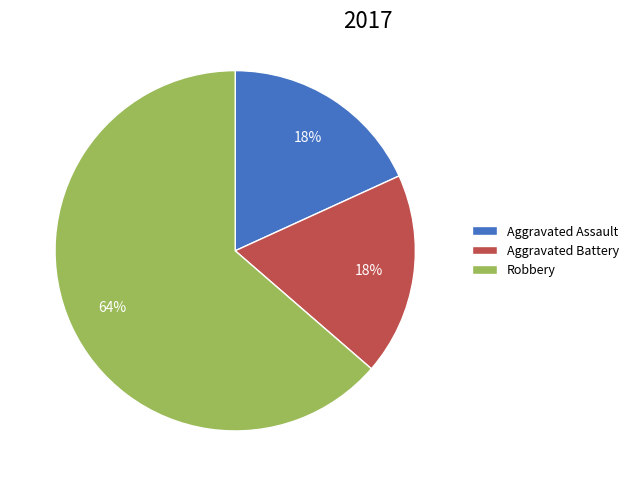

To the nearest percent, what is the combined percentage of Aggravated Battery and Aggravated Assault?

36%